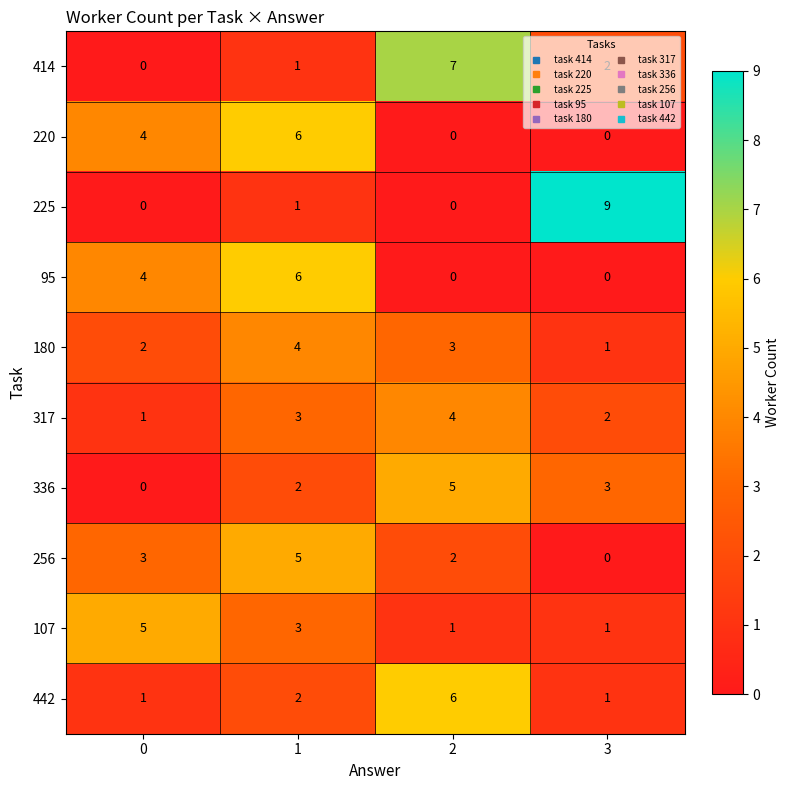

The value of 256 at 1 is 5. True or false?

True